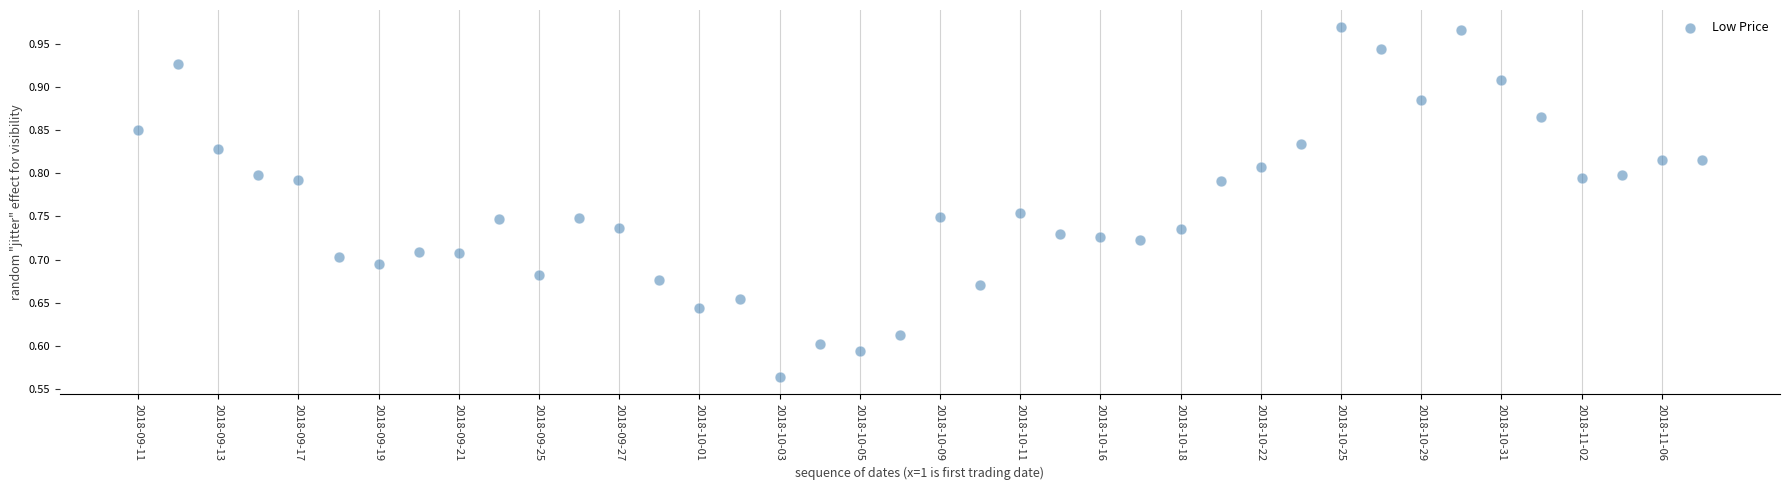

What is the range of Y values (max minus min)?

0.4